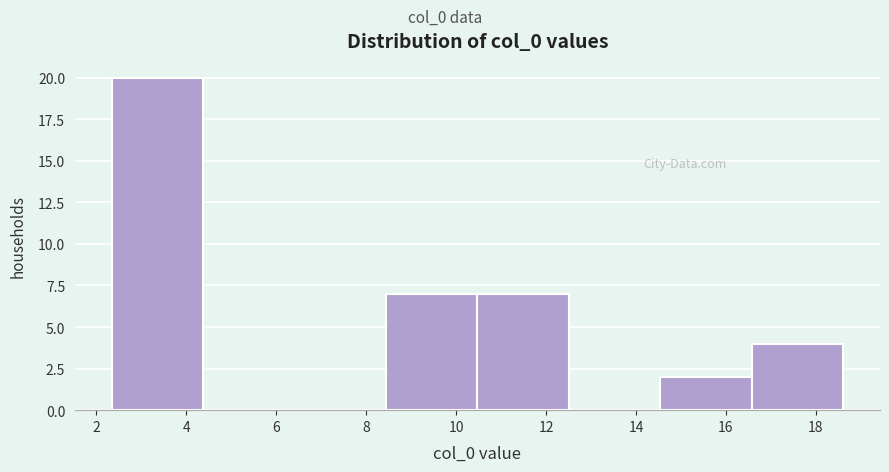

Reading left to right, list every bar in this chart as the range it spans on the x-axis followed by its height. Neither the bar edges nor the heights are printed on the chart, so give them approximately, as read against the axes.

2.4 to 4.4: 20
4.4 to 6.4: 0
6.4 to 8.4: 0
8.4 to 10.4: 7
10.4 to 12.6: 7
12.6 to 14.6: 0
14.6 to 16.6: 2
16.6 to 18.6: 4